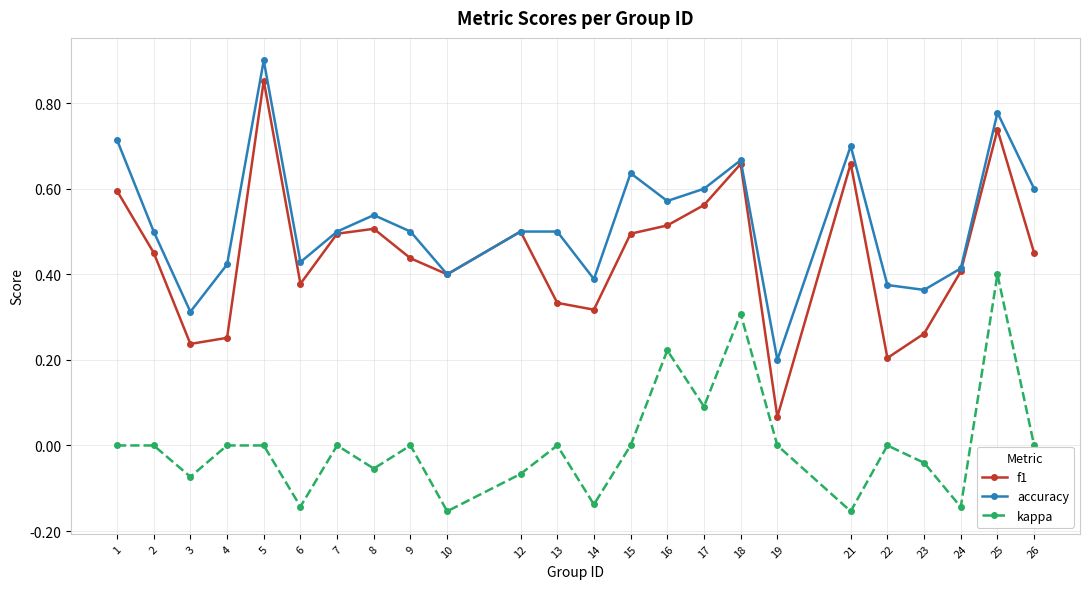

Which series has the largest total across all categories?

accuracy